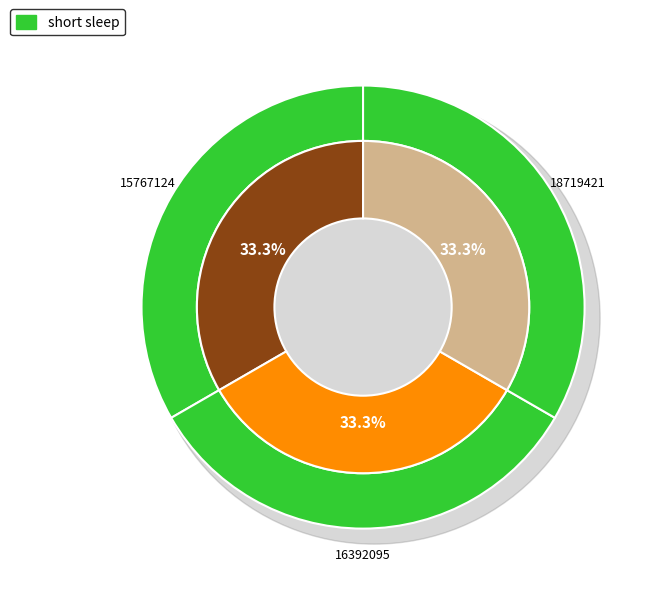

How many slices are in this pie chart?

3